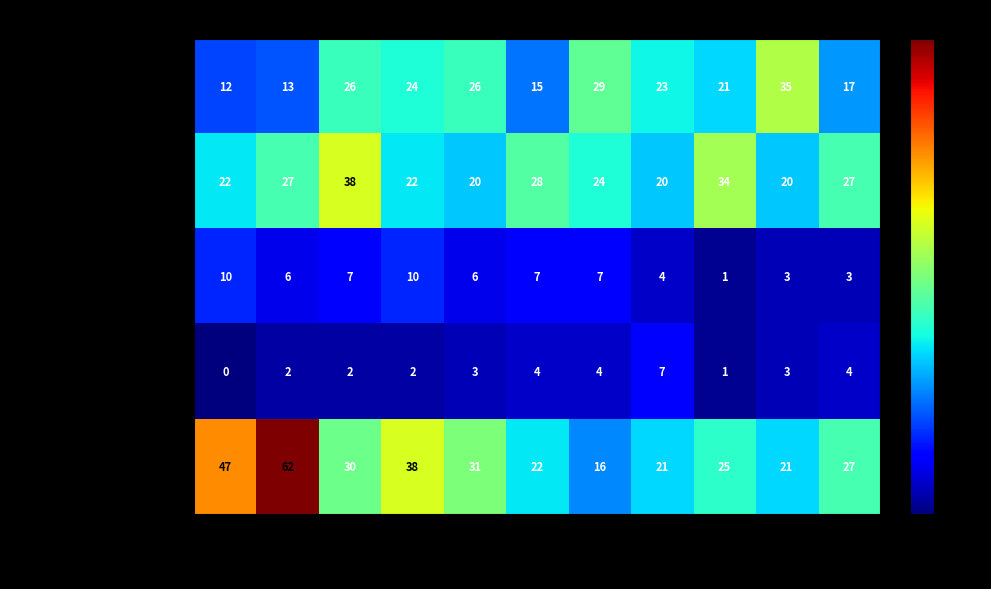

Where is Aggravated Battery nearest to the value 29?

2020